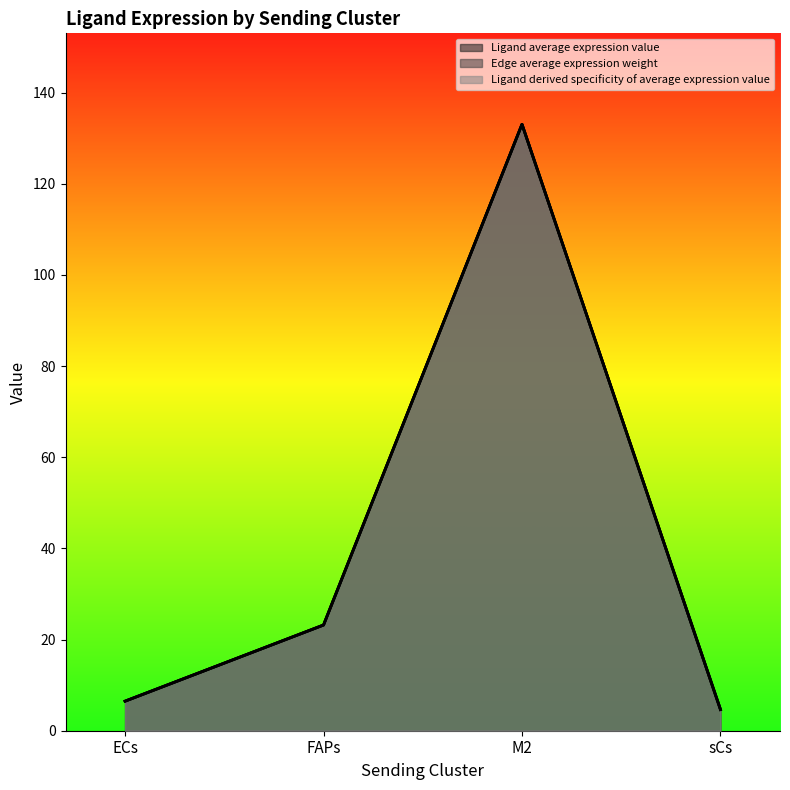

What is the sum of the Ligand derived specificity of average expression value values at M2 and sCs?

137.7